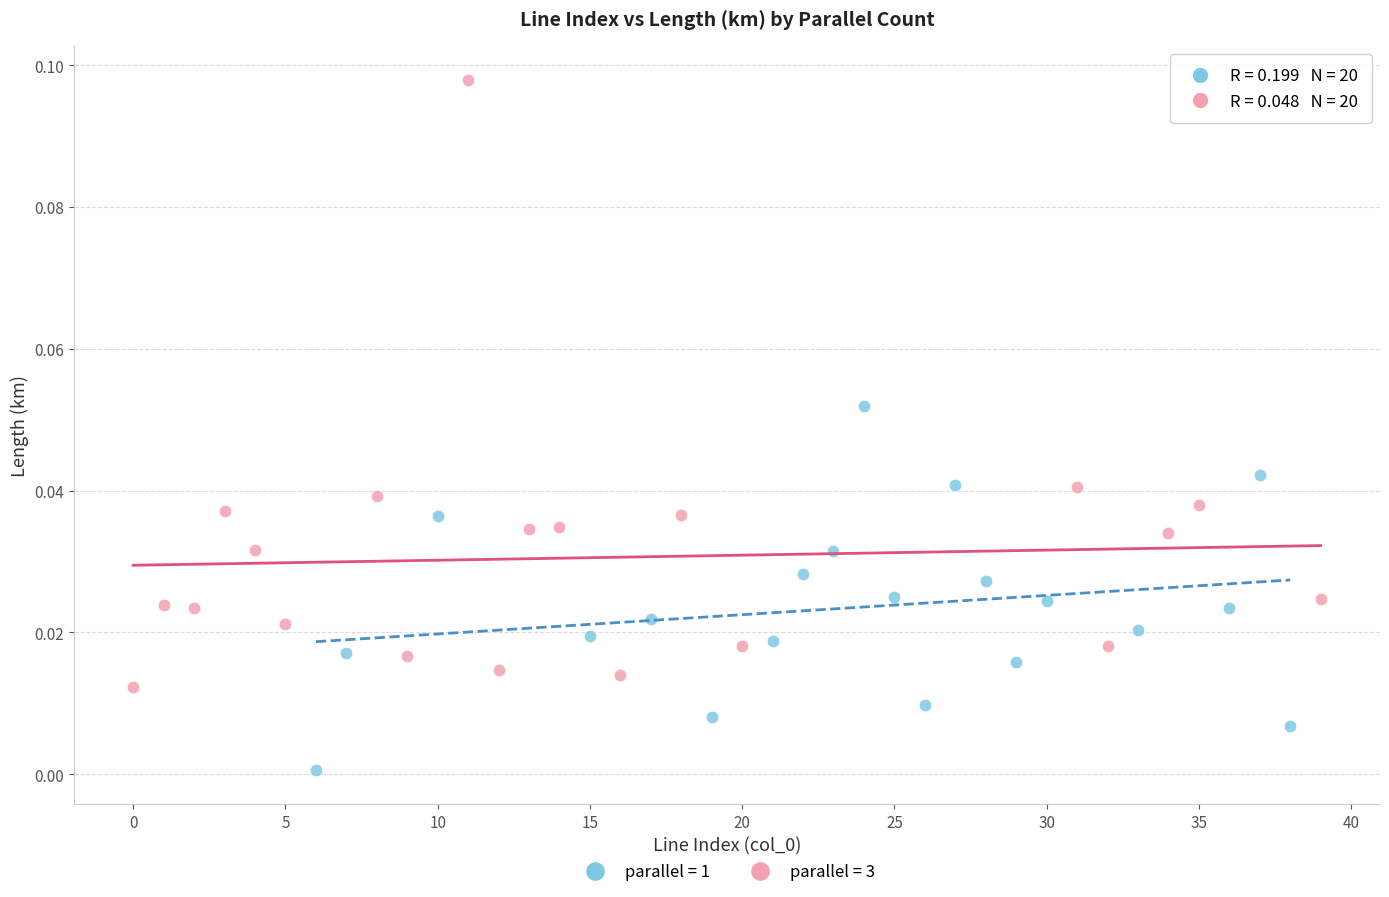

Which series contains the highest Y value?

parallel = 3